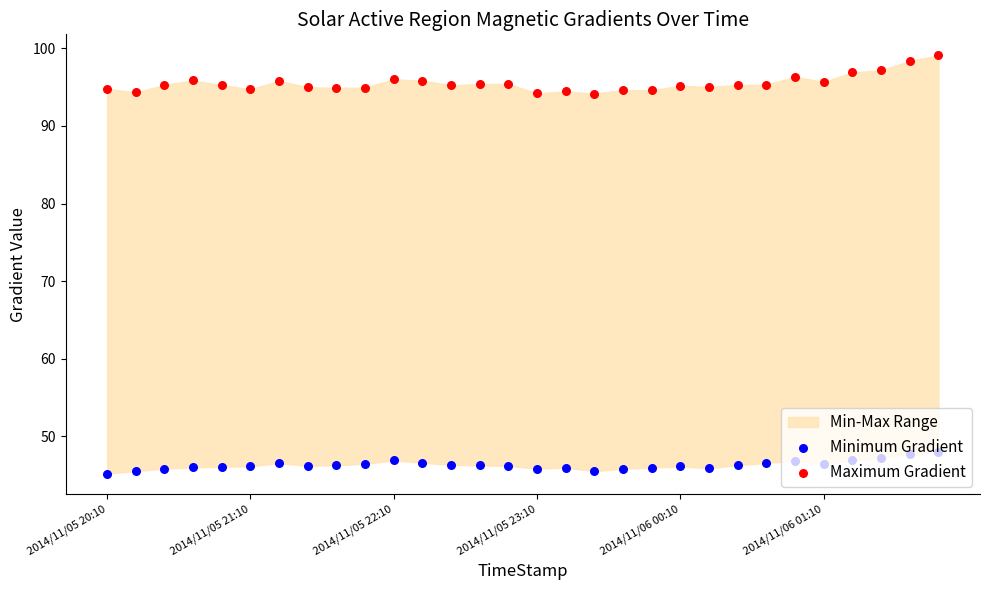

At how many categories does at least one series exceed 64?

30